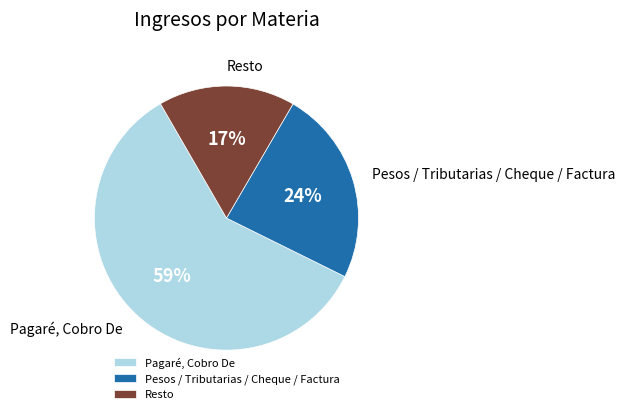

True or false: Pesos / Tributarias / Cheque / Factura accounts for 18% of the total.

False